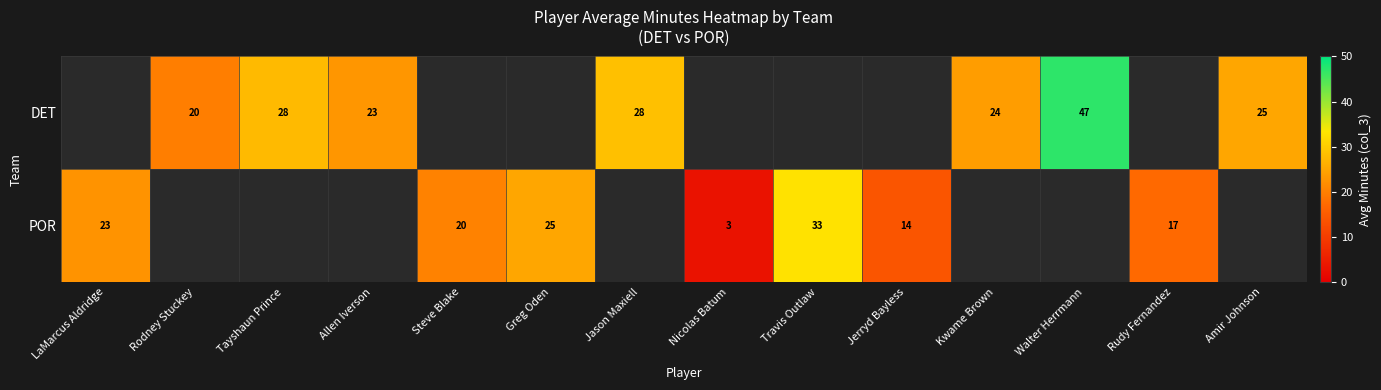

Which category has the highest value across all series?

Walter Herrmann